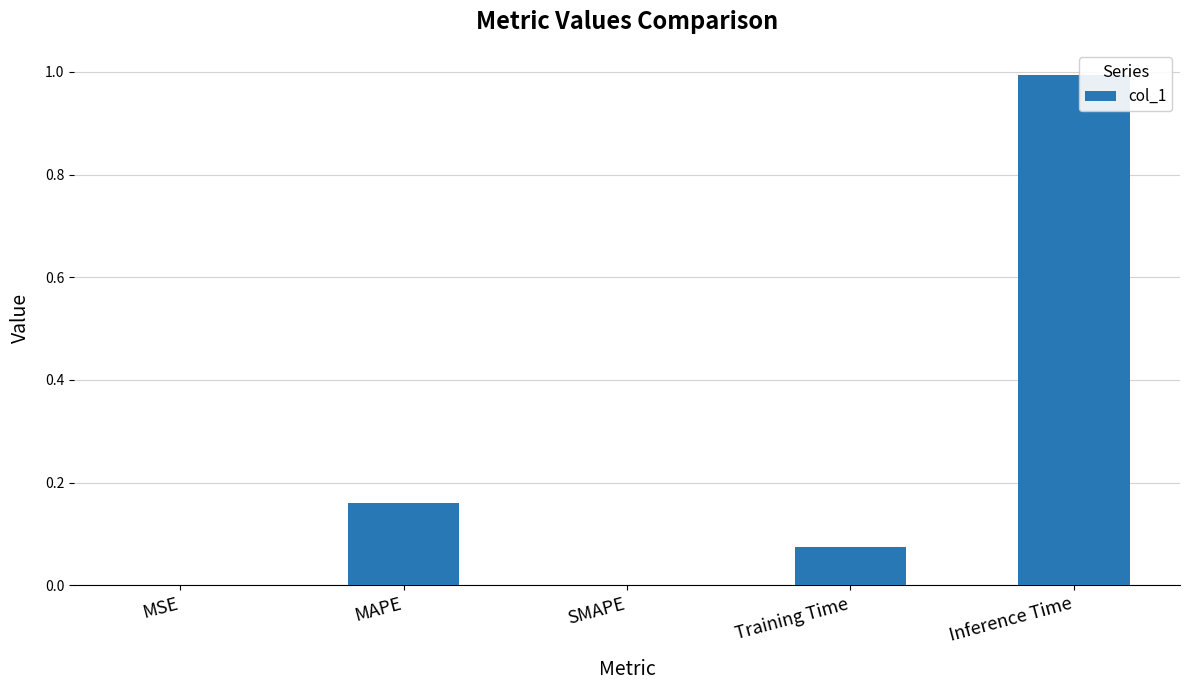

Between MAPE and SMAPE, which is larger?

MAPE